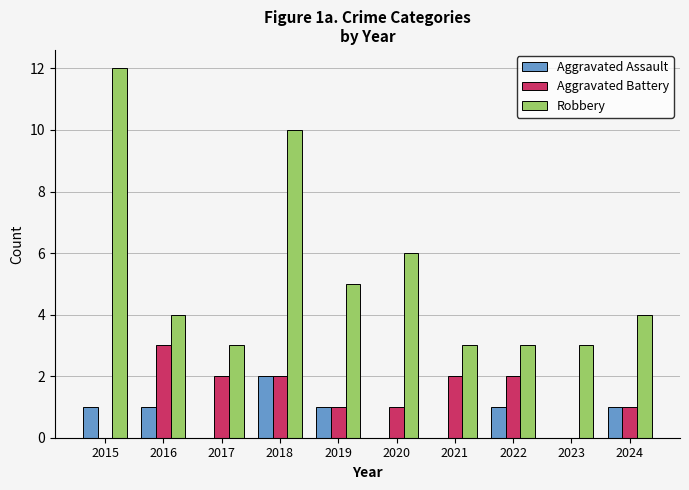

Reading left to right, what are all the values shown in this chart?

Aggravated Assault: 1	1	0	2	1	0	0	1	0	1
Aggravated Battery: 0	3	2	2	1	1	2	2	0	1
Robbery: 12	4	3	10	5	6	3	3	3	4